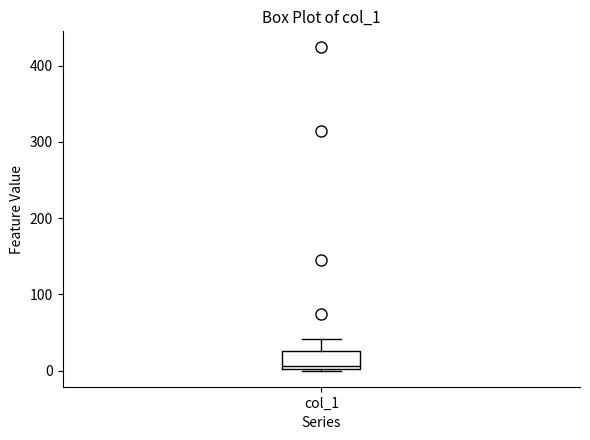

Read this box plot against the y-axis: the position of the median line, the range covered by the box, and the ends of both whiskers. The values are not printed on the chart, so give them approximately, as read against the axis.

median 10, box 0 to 30, whiskers 0 to 40